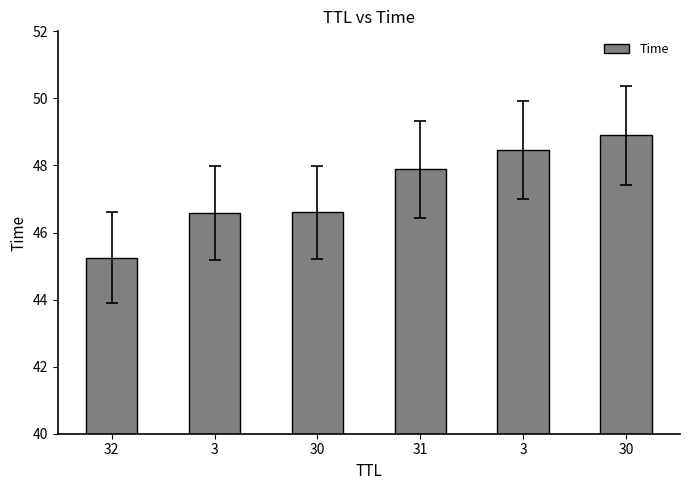

What is the sum of the values at 3 and 30?

95.5